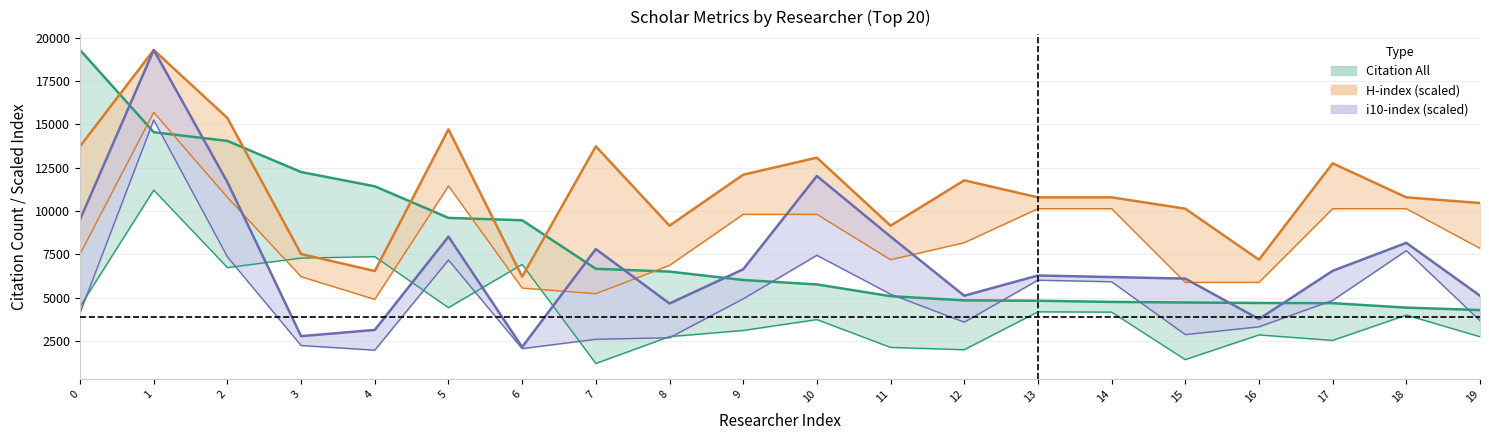

Reading left to right, what are all the values shown in this chart?

Citation All: 0=19289.0	1=14547.0	2=14044.0	3=12249.0	4=11426.0	5=9604.0	6=9468.0	7=6667.0	8=6506.0	9=6021.0	10=5765.0	11=5088.0	12=4846.0	13=4825.0	14=4757.0	15=4724.0	16=4696.0	17=4684.0	18=4428.0	19=4287.0
Citation 5: 0=4496.0	1=11209.0	2=6737.0	3=7285.0	4=7368.0	5=4426.0	6=6922.0	7=1207.0	8=2756.0	9=3111.0	10=3738.0	11=2134.0	12=2000.0	13=4186.0	14=4168.0	15=1429.0	16=2854.0	17=2537.0	18=3998.0	19=2749.0
H All: 0=13731.2	1=19289.0	2=15365.8	3=7519.4	4=6538.6	5=14711.9	6=6211.7	7=13731.2	8=9154.1	9=12096.5	10=13077.3	11=9154.1	12=11769.6	13=10788.8	14=10788.8	15=10134.9	16=7192.5	17=12750.4	18=10788.8	19=10461.8
H 5: 0=7519.4	1=15692.7	2=10788.8	3=6211.7	4=4904.0	5=11442.6	6=5557.8	7=5230.9	8=6865.6	9=9808.0	10=9808.0	11=7192.5	12=8173.3	13=10134.9	14=10134.9	15=5884.8	16=5884.8	17=10134.9	18=10134.9	19=7846.4
I10 All: 0=9509.9	1=19289.0	2=11663.1	3=2781.2	4=3140.1	5=8523.0	6=2153.2	7=7805.3	8=4665.2	9=6639.0	10=12022.0	11=8523.0	12=5113.8	13=6280.1	14=6190.4	15=6100.7	16=3768.1	17=6549.3	18=8164.2	19=5113.8
I10 5: 0=4126.9	1=15251.8	2=7356.7	3=2242.9	4=1973.8	5=7177.3	6=2063.5	7=2601.8	8=2691.5	9=4934.4	10=7446.5	11=5203.5	12=3588.7	13=6011.0	14=5921.3	15=2870.9	16=3319.5	17=4844.7	18=7715.6	19=3678.4